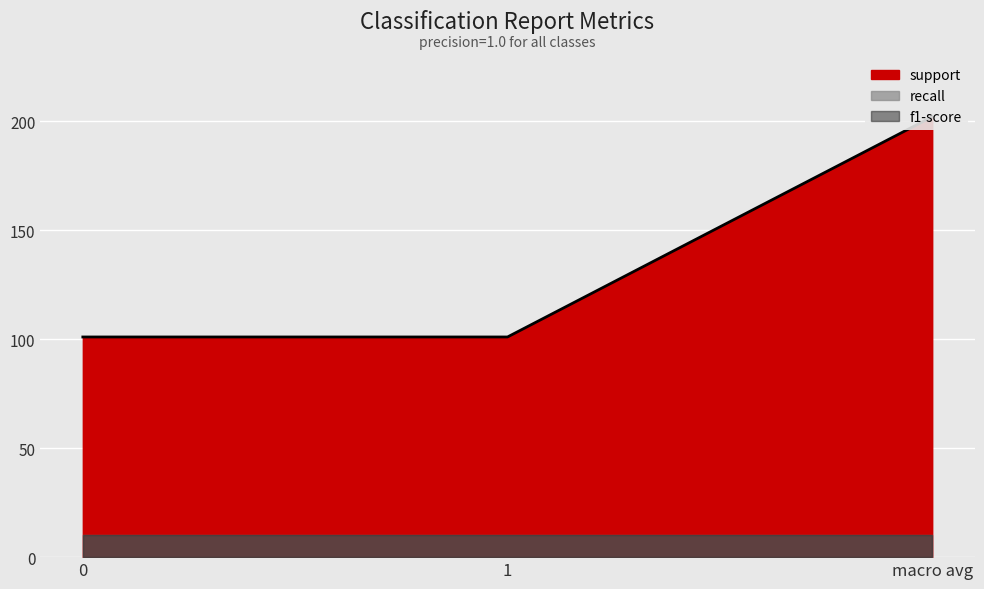

List the labels in order of recall value, smallest first.

0, 1, macro avg